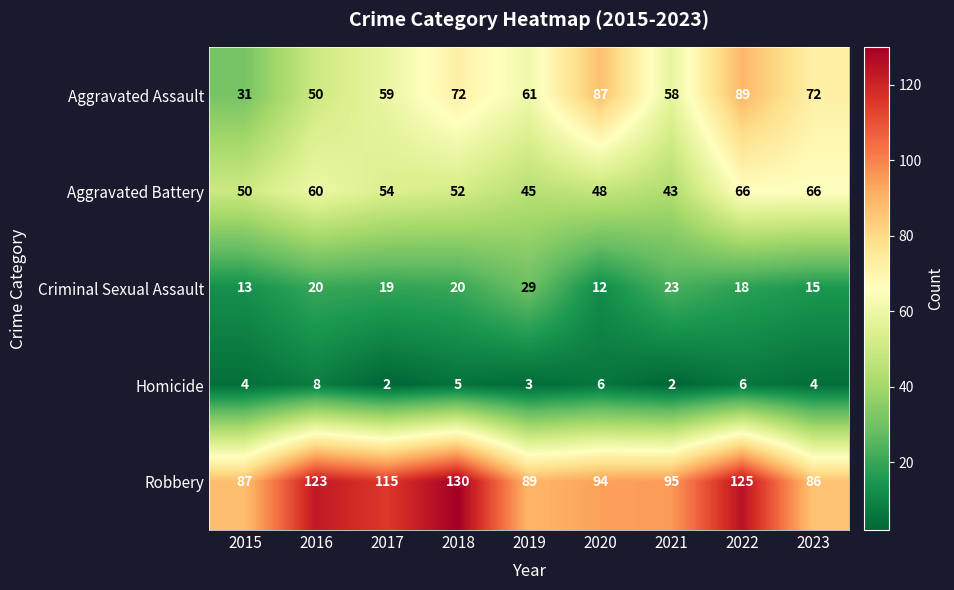

What is the difference between the second highest and minimum values in the Aggravated Assault series?

56